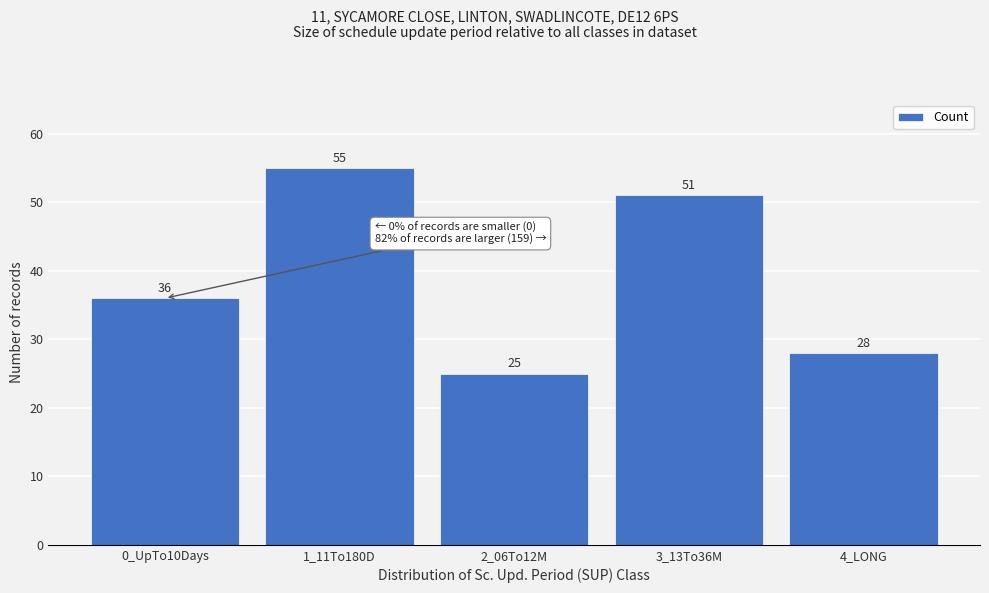

Reading right to left, what are all the values shown in this chart?

4_LONG=28	3_13To36M=51	2_06To12M=25	1_11To180D=55	0_UpTo10Days=36